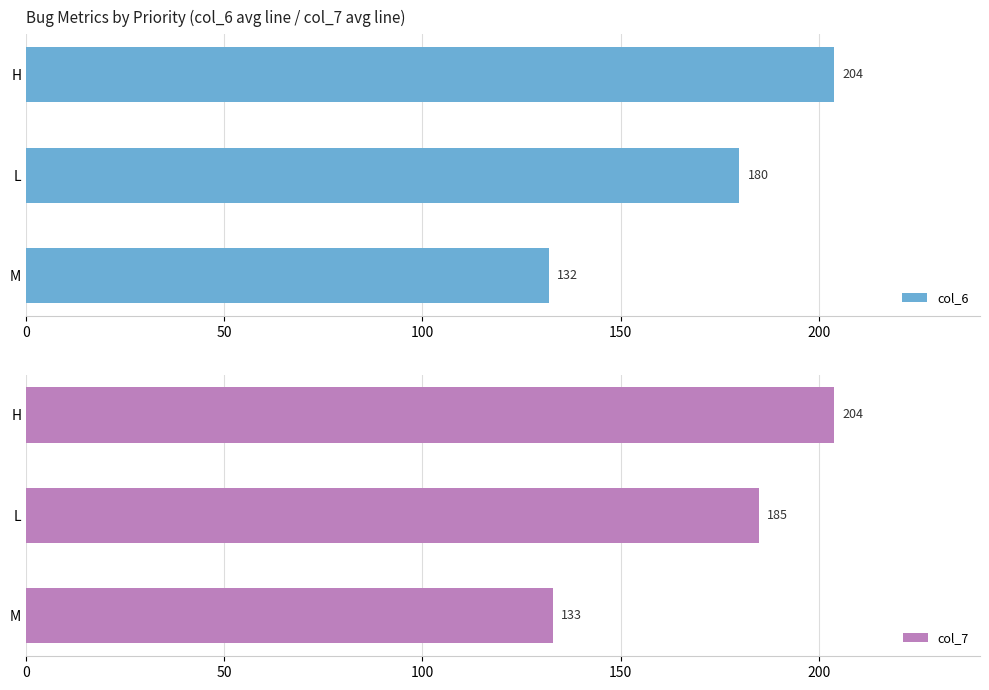

Is it true that col_6 equals 211 at M?

False